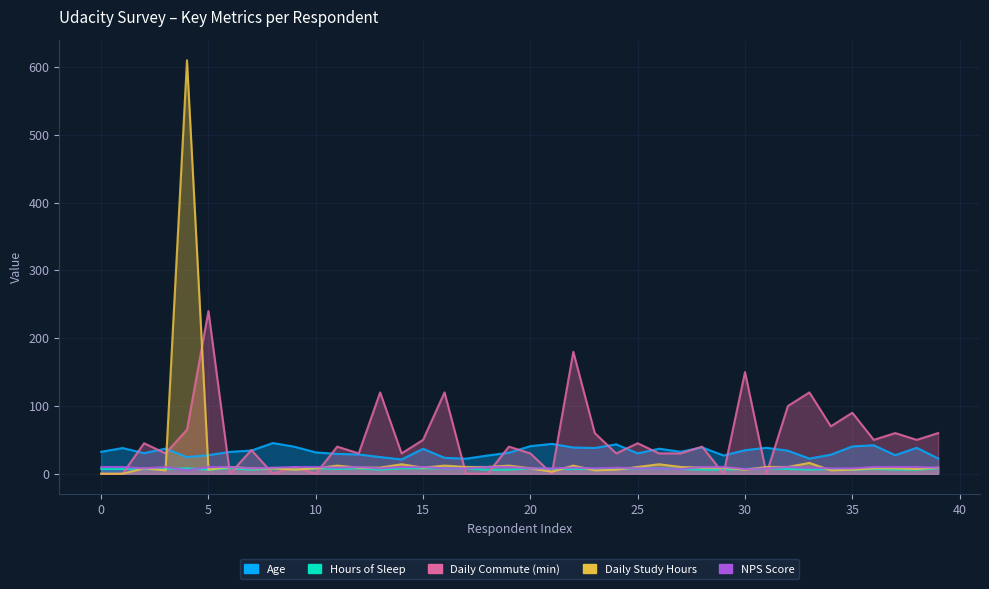

Between which two adjacent categories do NPS Score and Hours of Sleep first intersect?

3 and 4